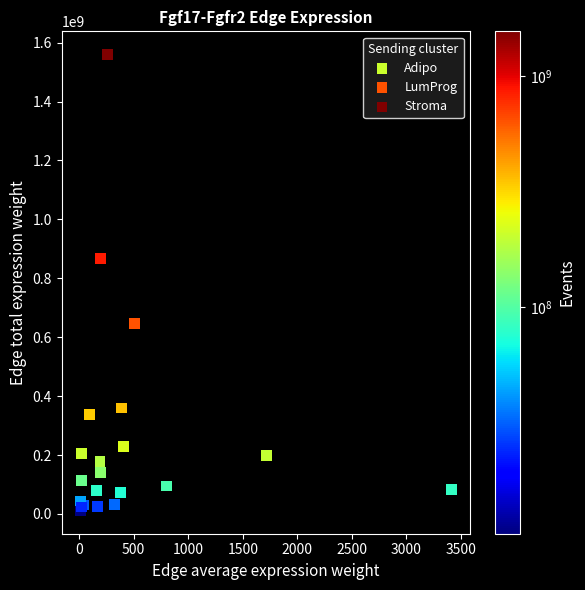

Which series has the widest spread of Y values?

Stroma